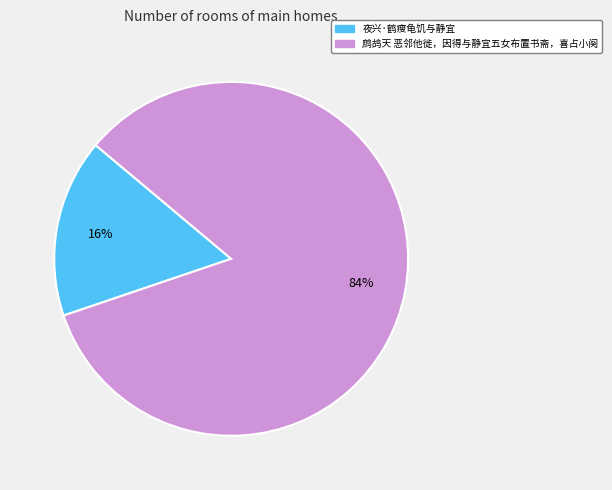

Does 鹧鸪天 恶邻他徙，因得与静宜五女布置书斋，喜占小阕 account for over 50% of the chart?

Yes